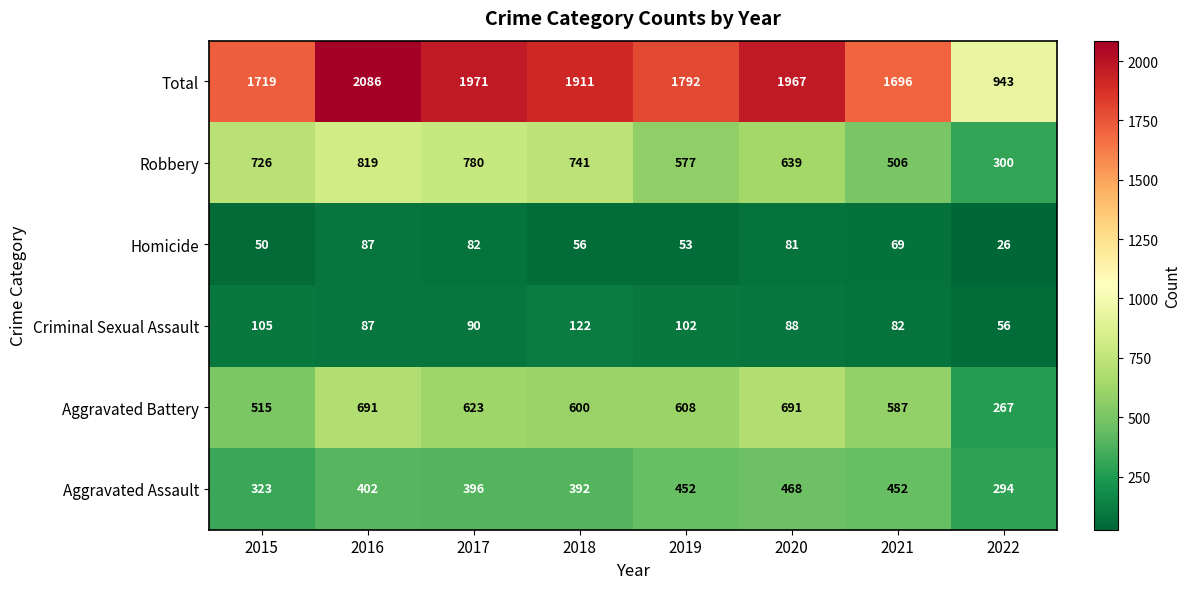

At which category does the chart reach its peak across all series?

2016